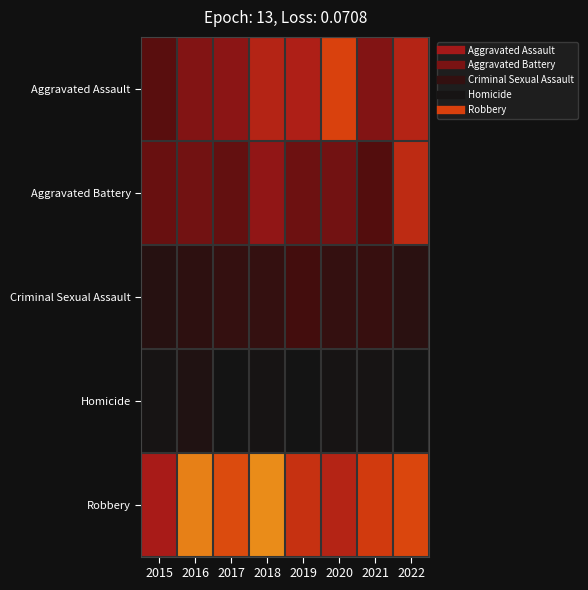

Between 2019 and 2021, which series saw the biggest shift?

Aggravated Assault